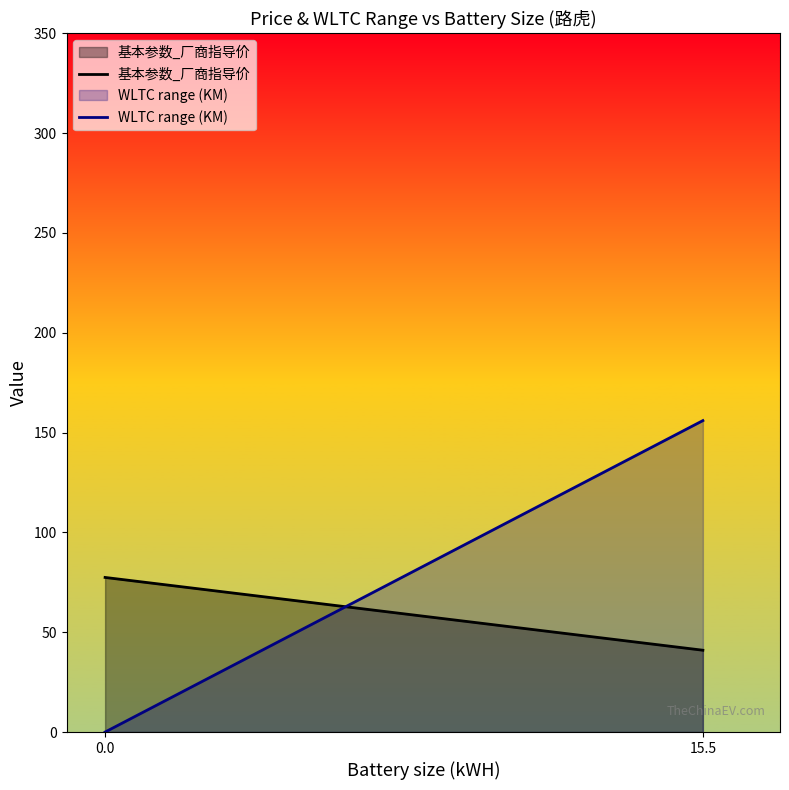

Does the chart display data point markers on the line(s)?

No